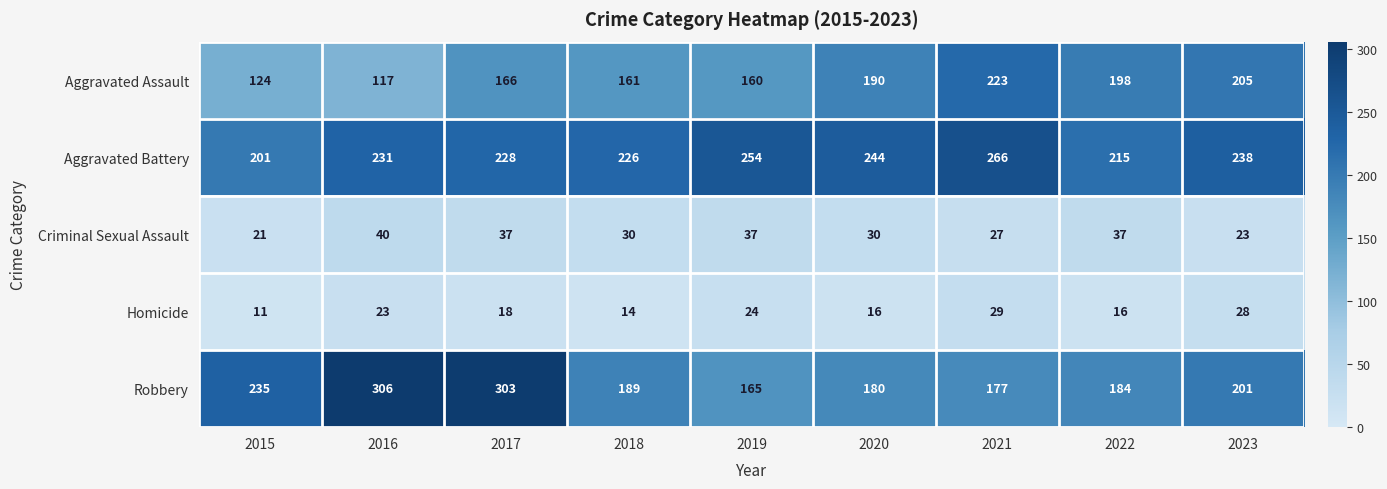

The value of Criminal Sexual Assault at 2017 is 59. True or false?

False